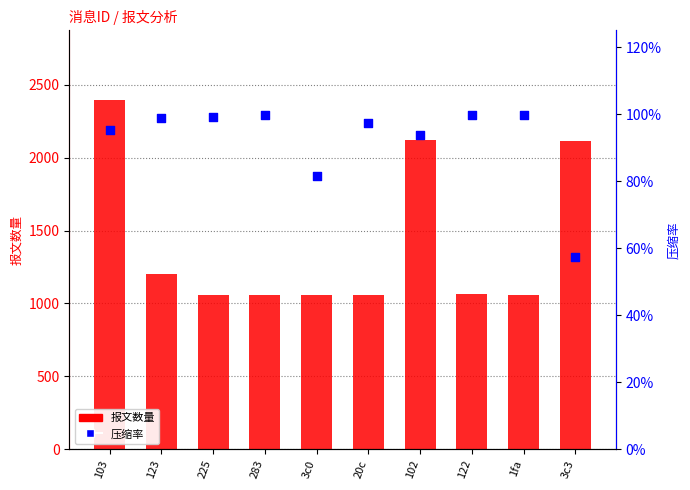

Is the value of 压缩率 at 102 greater than the value of 报文数量 at 225?

No